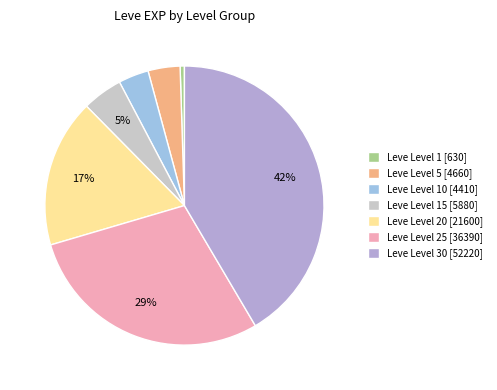

Rank the categories by value from lowest to highest.

Leve Level 1, Leve Level 10, Leve Level 5, Leve Level 15, Leve Level 20, Leve Level 25, Leve Level 30